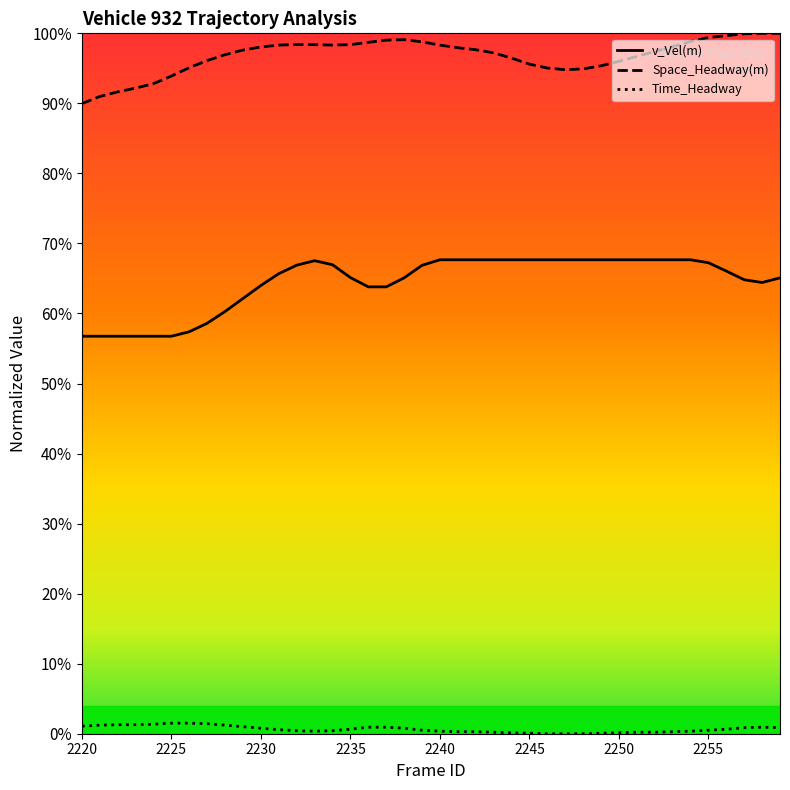

Which has a higher value, 2250 or 2230?

2250